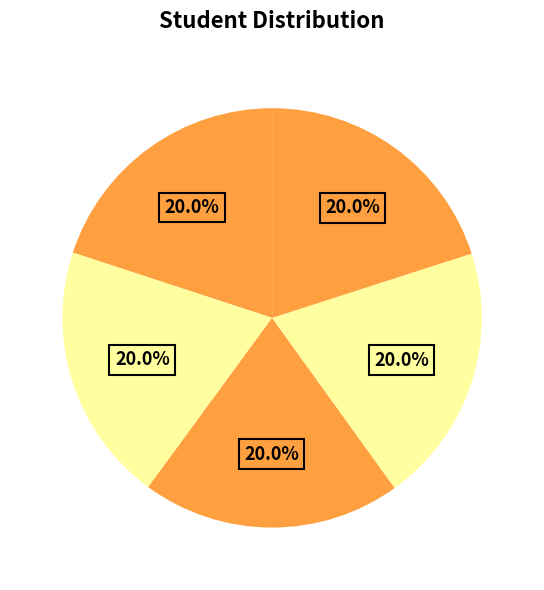

How many slices are in this pie chart?

5